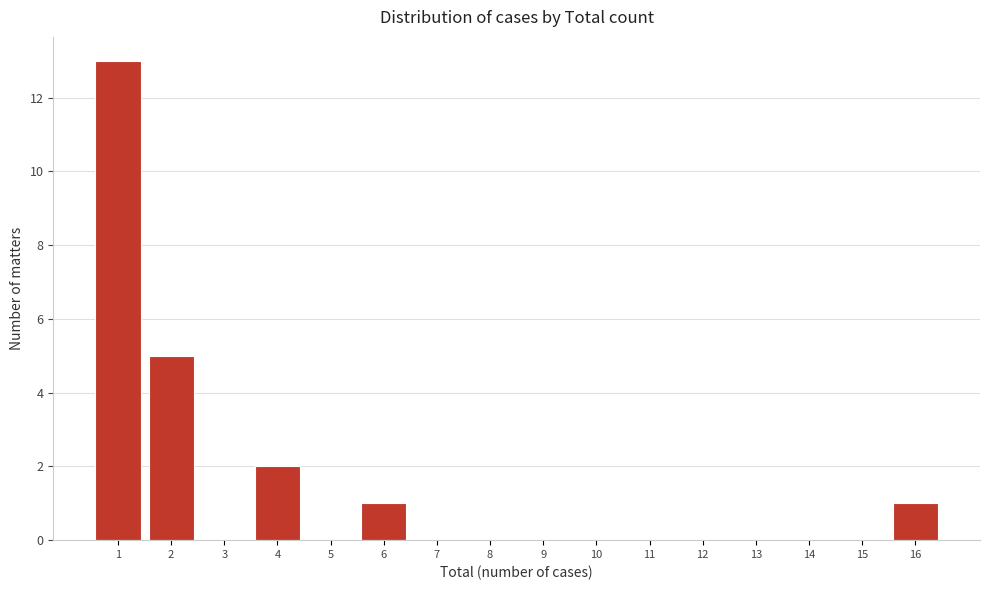

Reading left to right, list every bar in this chart as the range it spans on the x-axis followed by its height. The values are not printed on the chart, so give them approximately, as read against the axis.

0.5 to 1.5: 13
1.5 to 2.5: 5
2.5 to 3.5: 0
3.5 to 4.5: 2
4.5 to 5.5: 0
5.5 to 6.5: 1
6.5 to 7.5: 0
7.5 to 8.5: 0
8.5 to 9.5: 0
9.5 to 10.5: 0
10.5 to 11.5: 0
11.5 to 12.5: 0
12.5 to 13.5: 0
13.5 to 14.5: 0
14.5 to 15.5: 0
15.5 to 16.5: 1